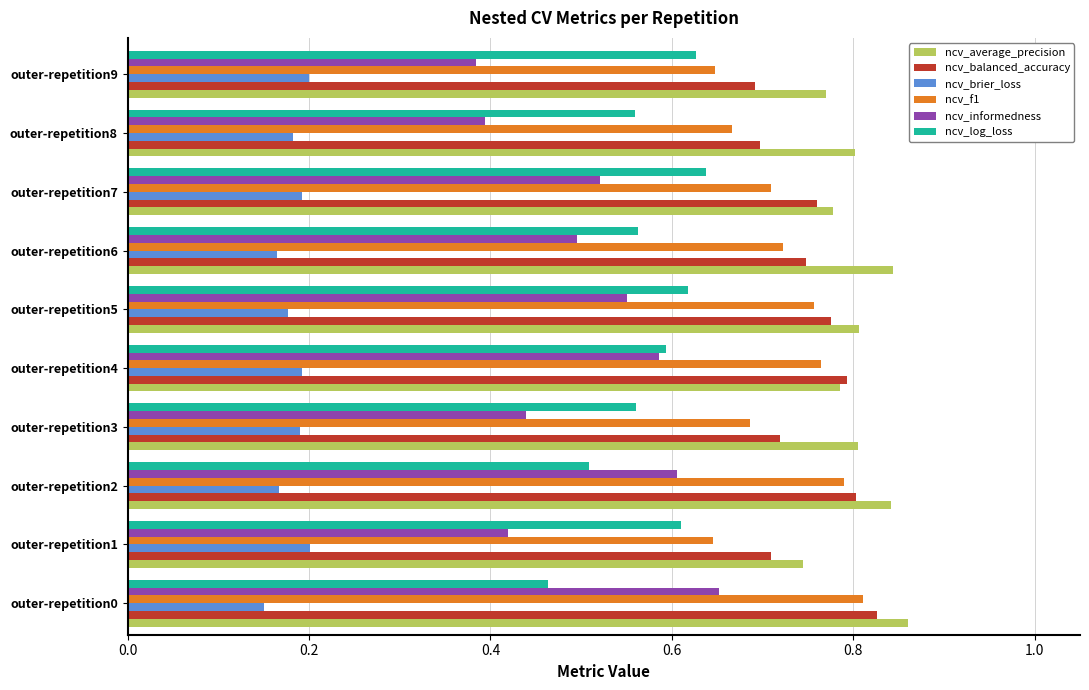

At which label is ncv_average_precision closest to 0?

outer-repetition1